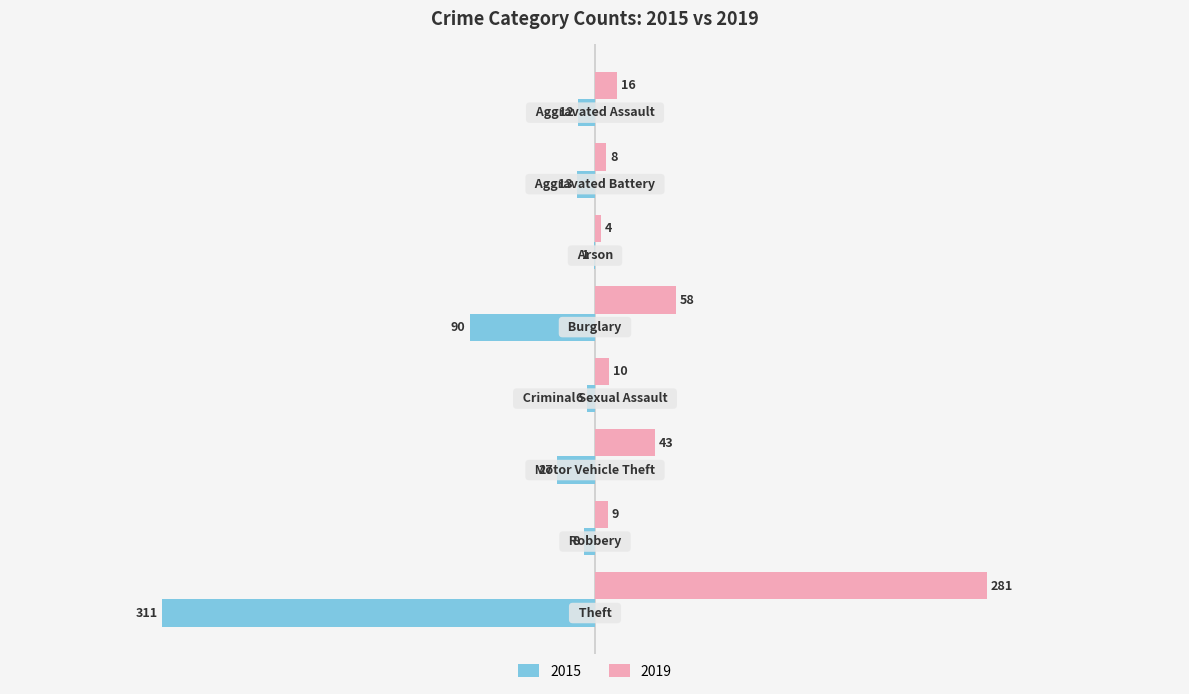

Which series has the largest total across all categories?

2019